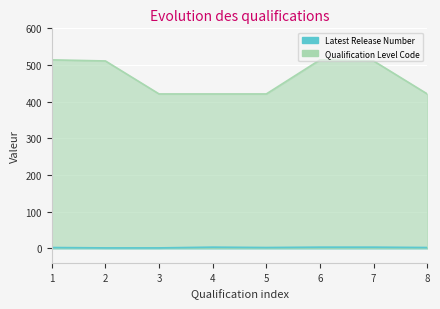

Count the number of categories in the chart.

8